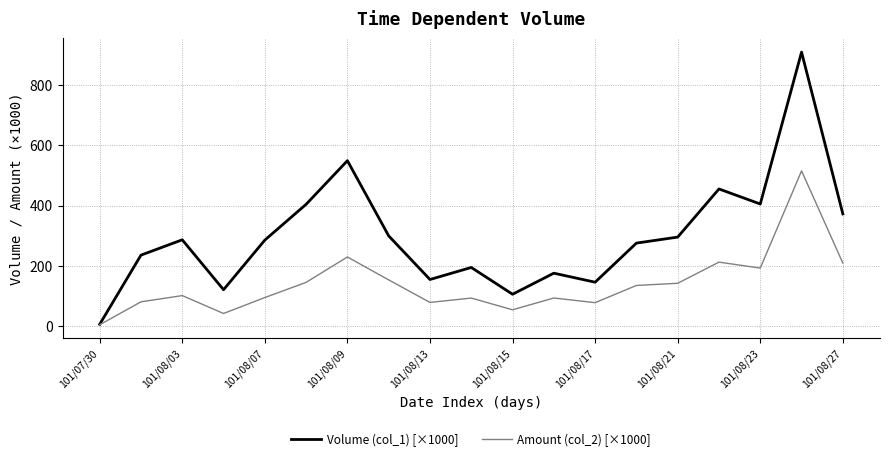

Rank the series by their average value, from lowest to highest.

Amount (col_2) [×1000], Volume (col_1) [×1000]